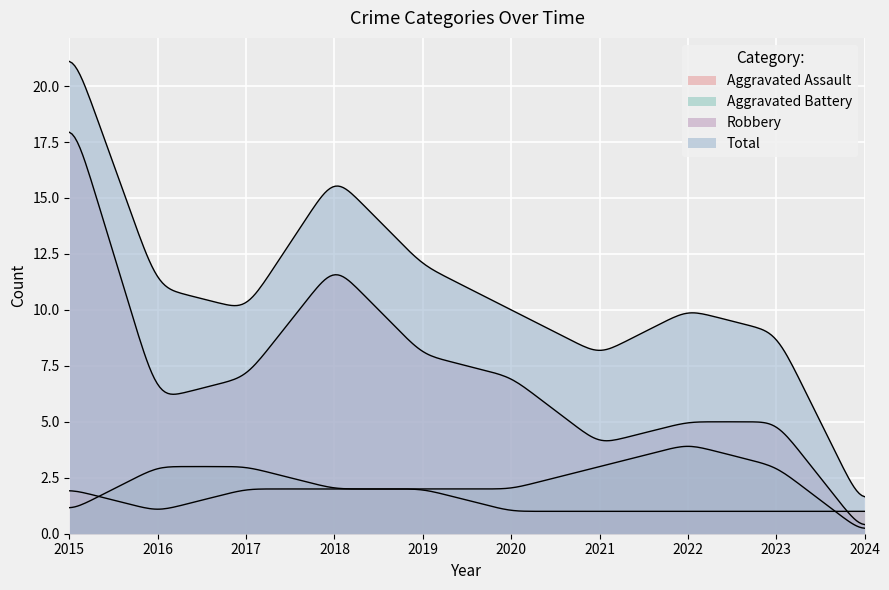

How many positive values does the Aggravated Battery series have?

9